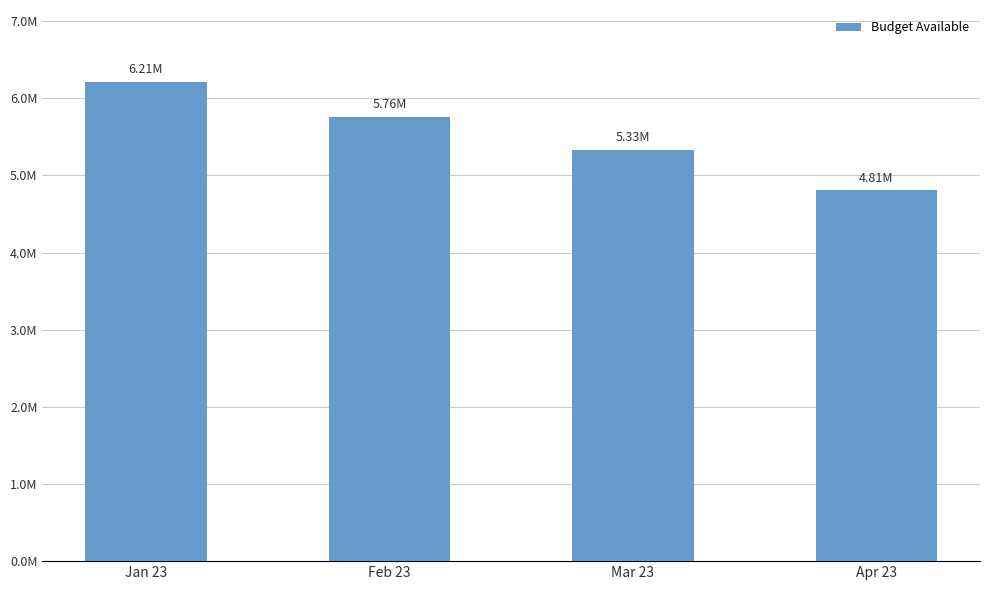

Are the bars horizontal?

No